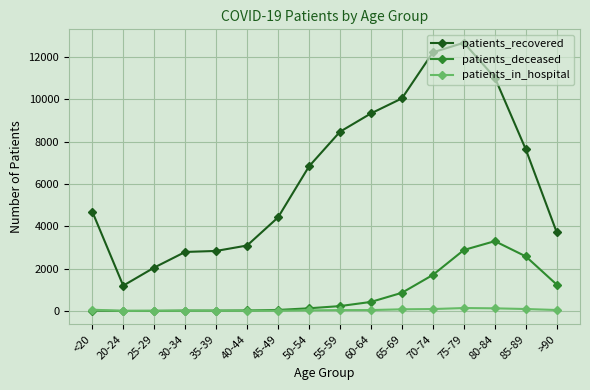

True or false: patients_recovered and patients_in_hospital intersect in this chart.

False